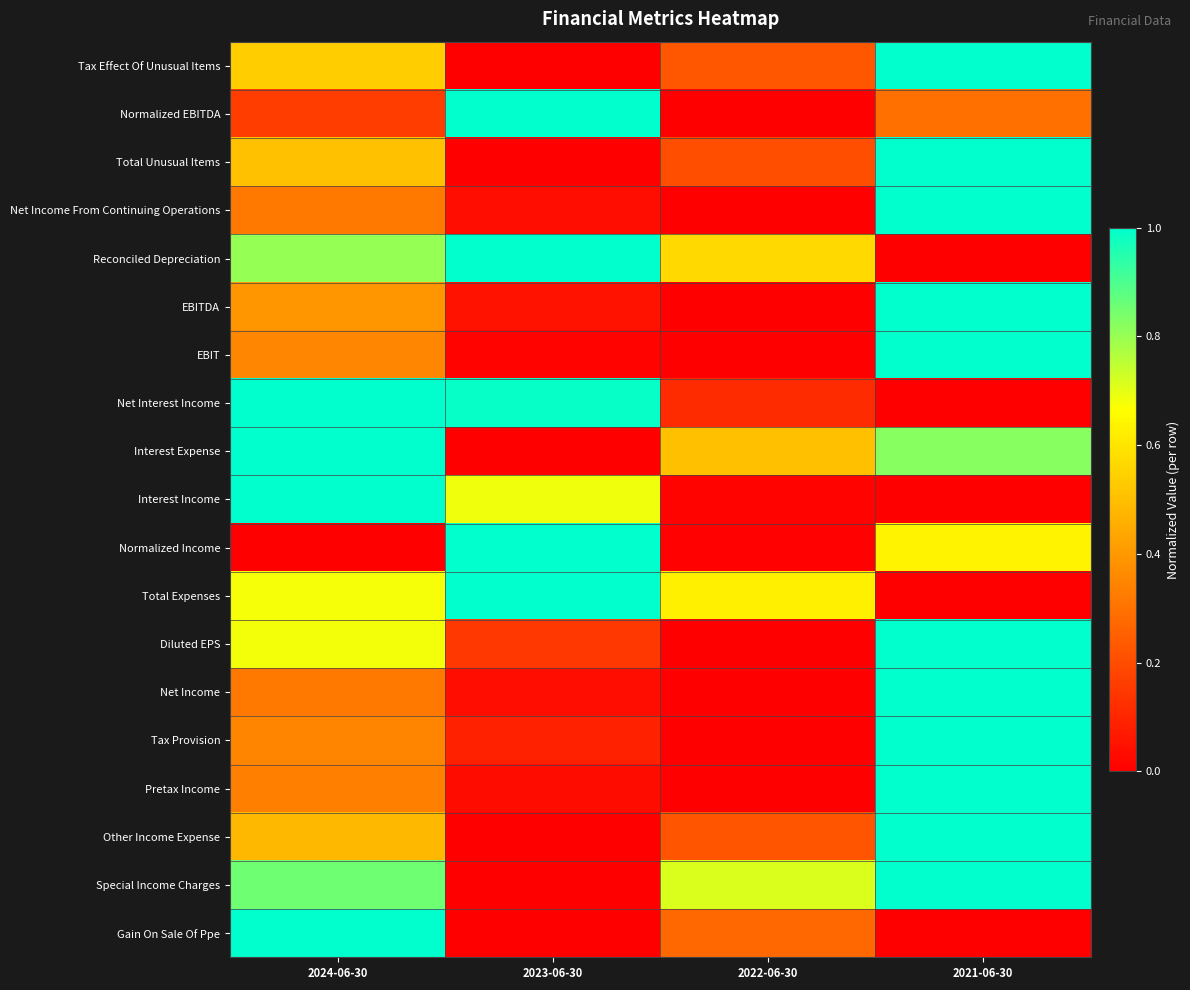

How many series are shown in this chart?

19